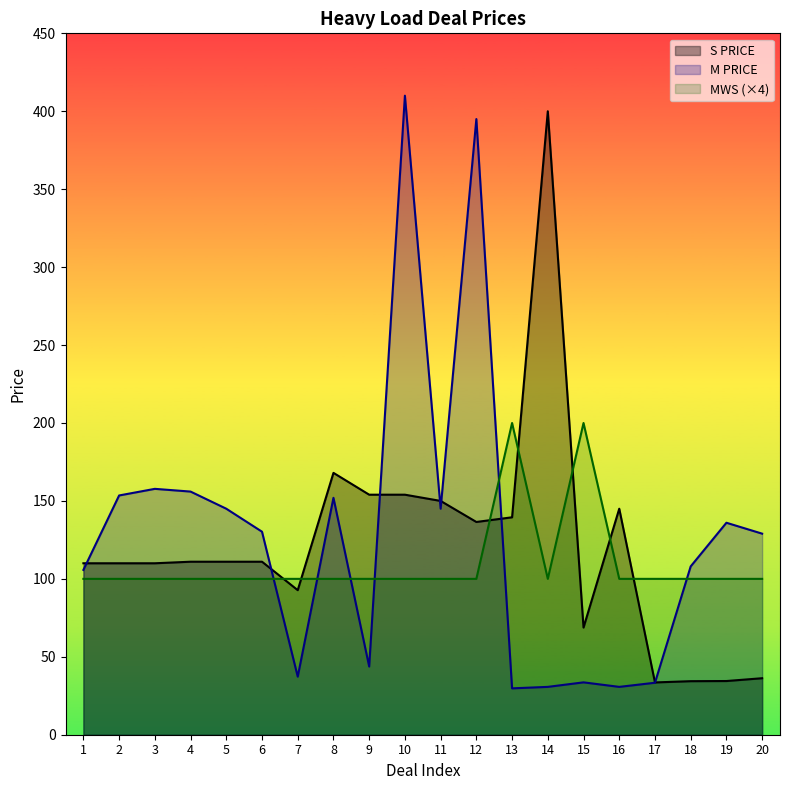

What is the smallest value displayed?

29.8